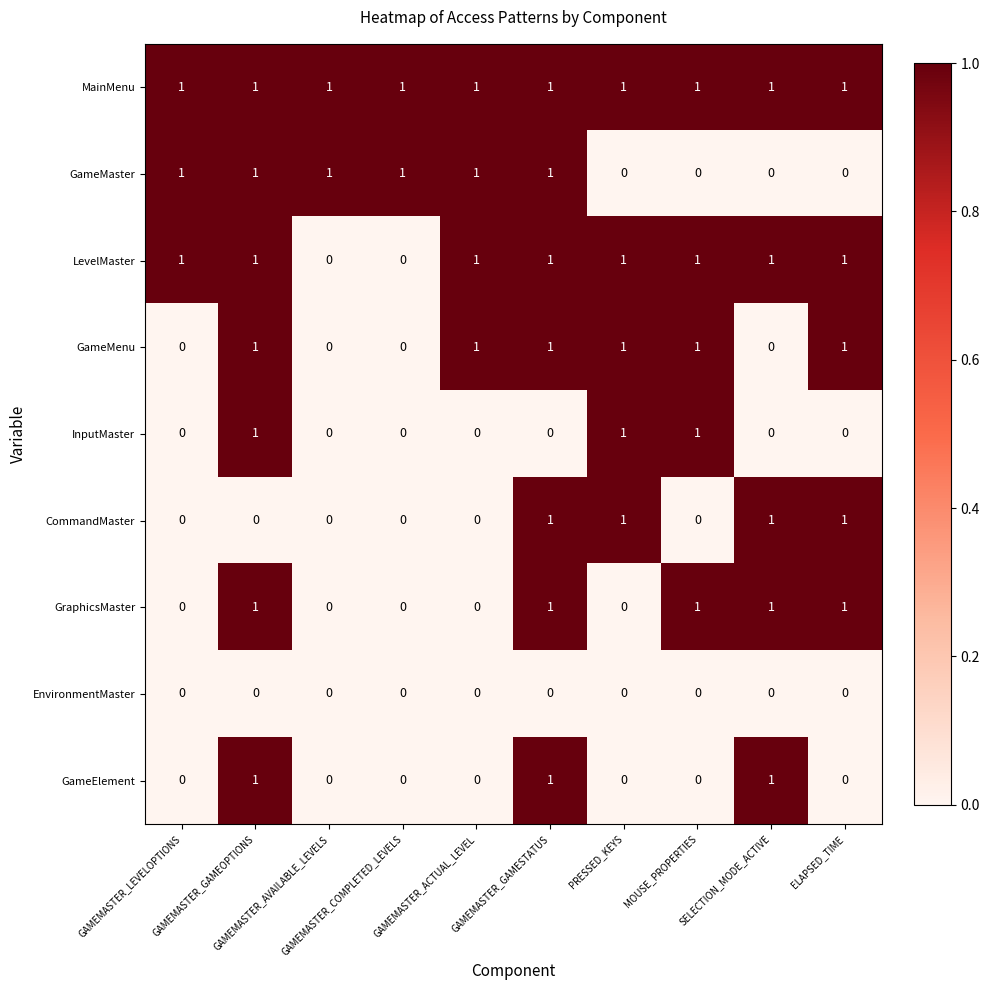

What is the maximum value shown in the chart?

1